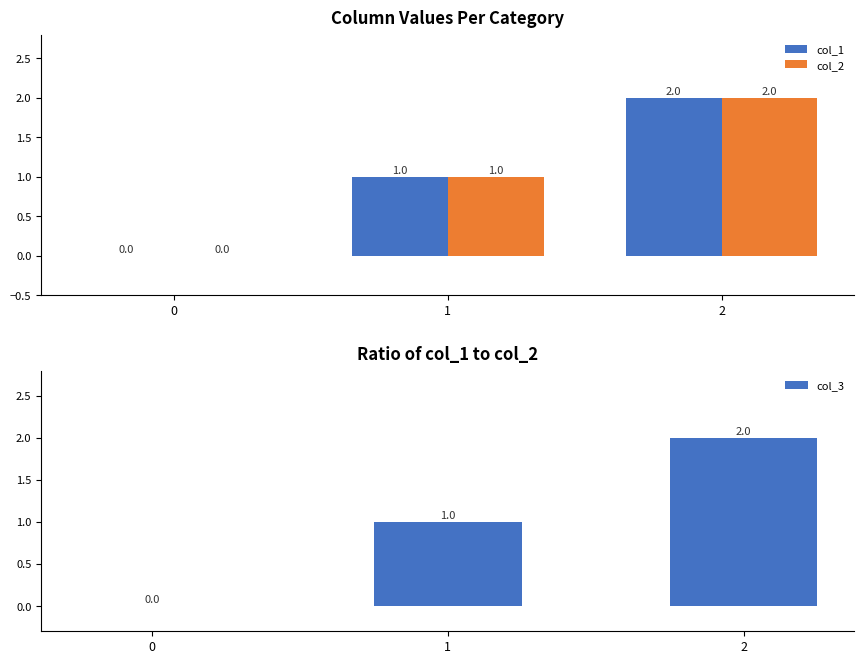

Which series has the largest range (max minus min)?

col_1